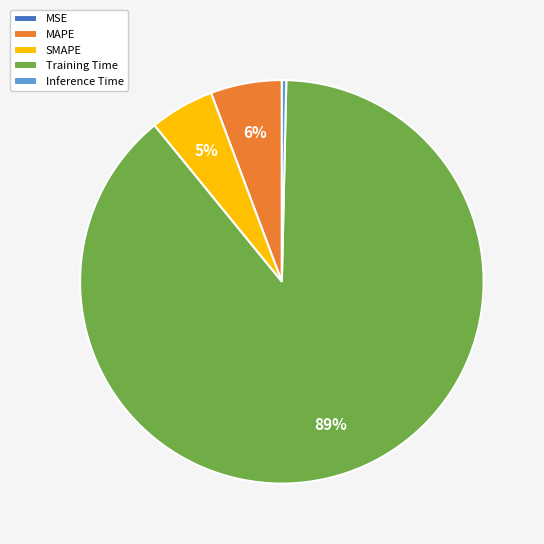

Which slice represents more than half of the pie?

Training Time